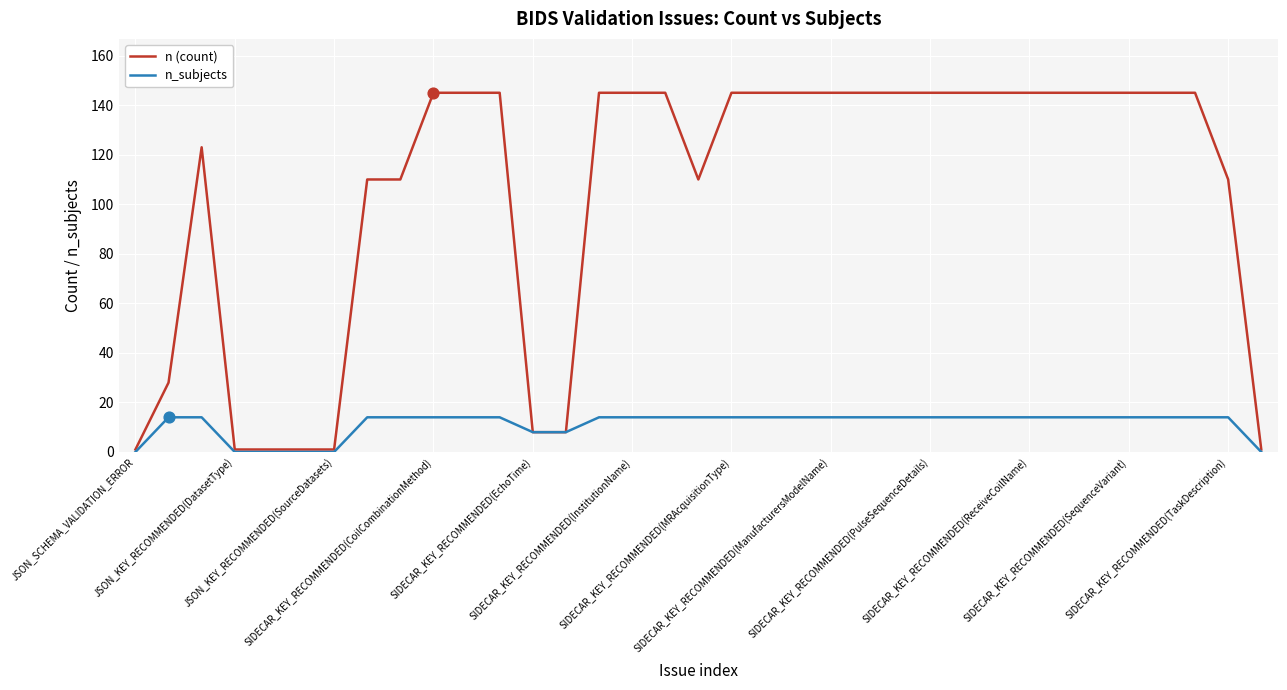

List the series in order of their overall mean, lowest first.

n_subjects, n (count)